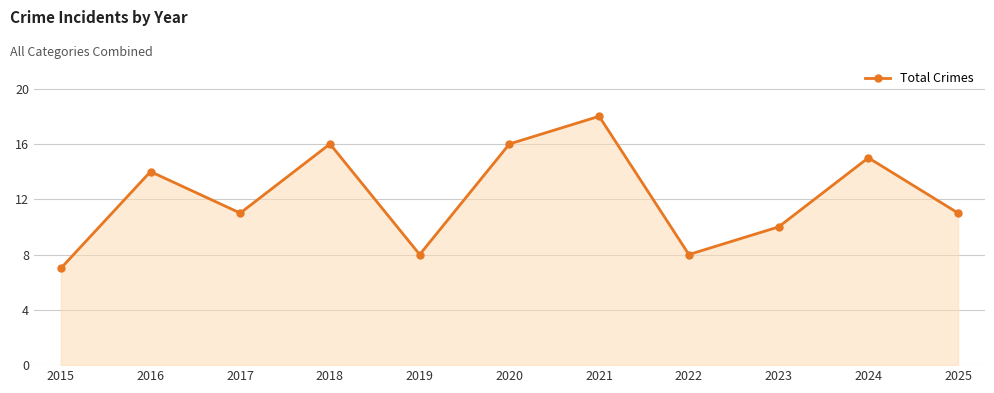

What is the smallest value displayed?

7